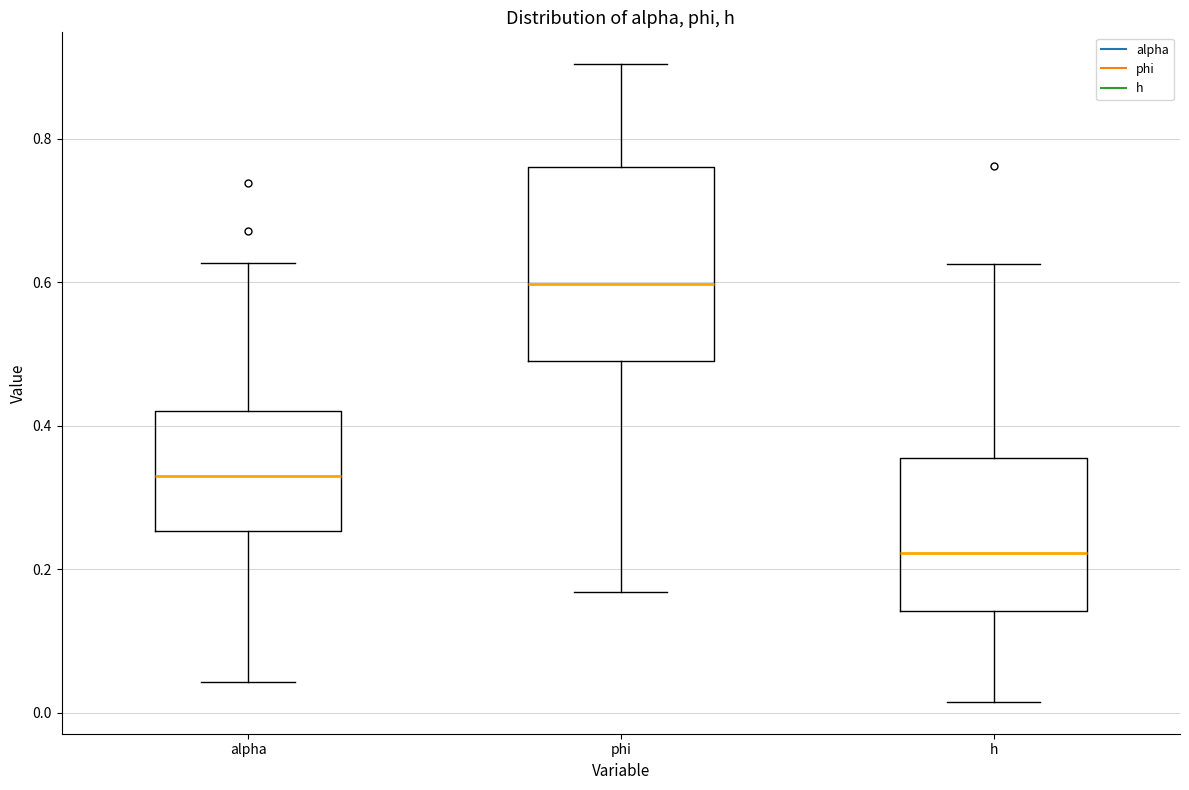

Where does the median line of the box for phi sit on the y-axis? The values are not printed on the chart, so give them approximately, as read against the axis.

0.60